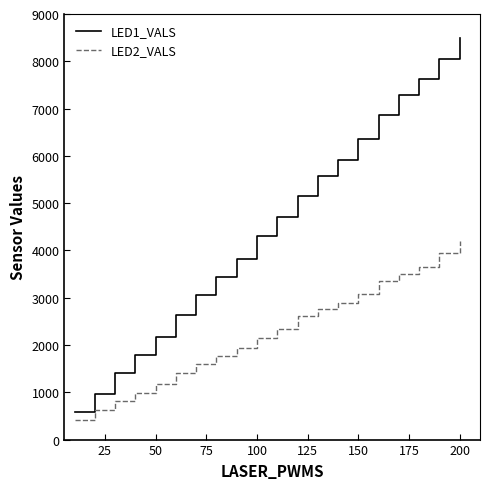

Which series has the largest total across all categories?

LED1_VALS